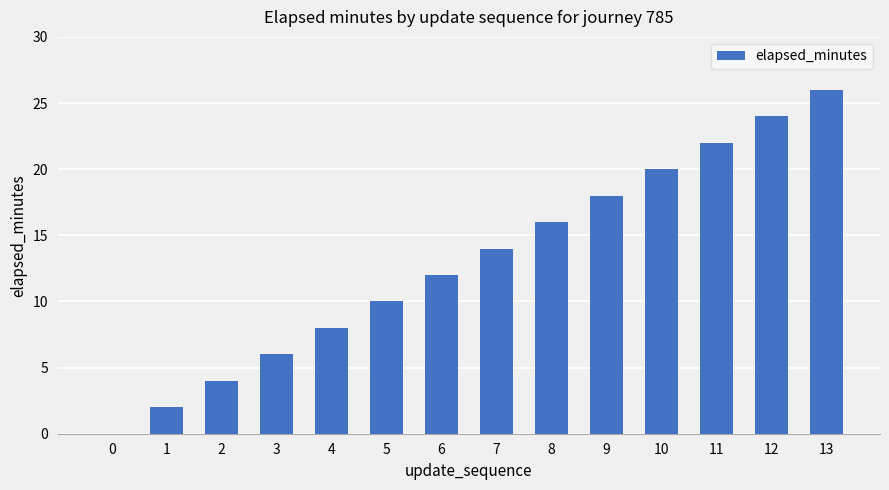

The value at 1 is 3. True or false?

False